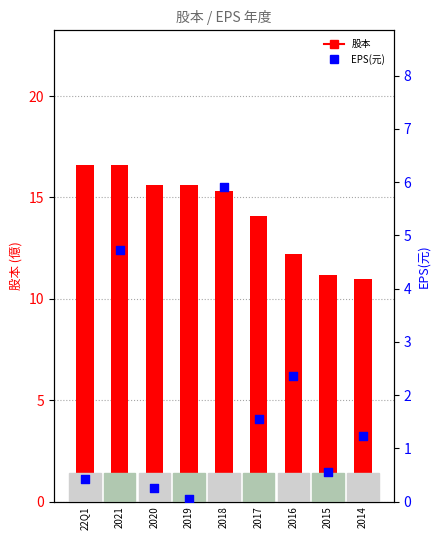

Is the value of EPS(元) at 2016 greater than the value of 股本 at 2017?

No